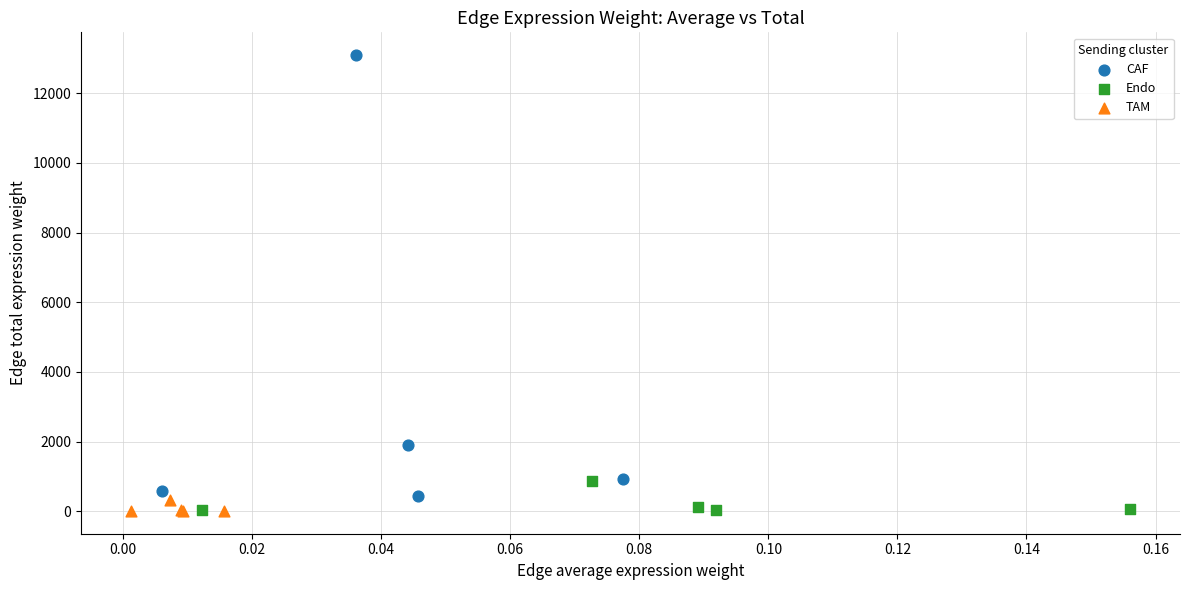

Which series has the widest spread of Y values?

CAF